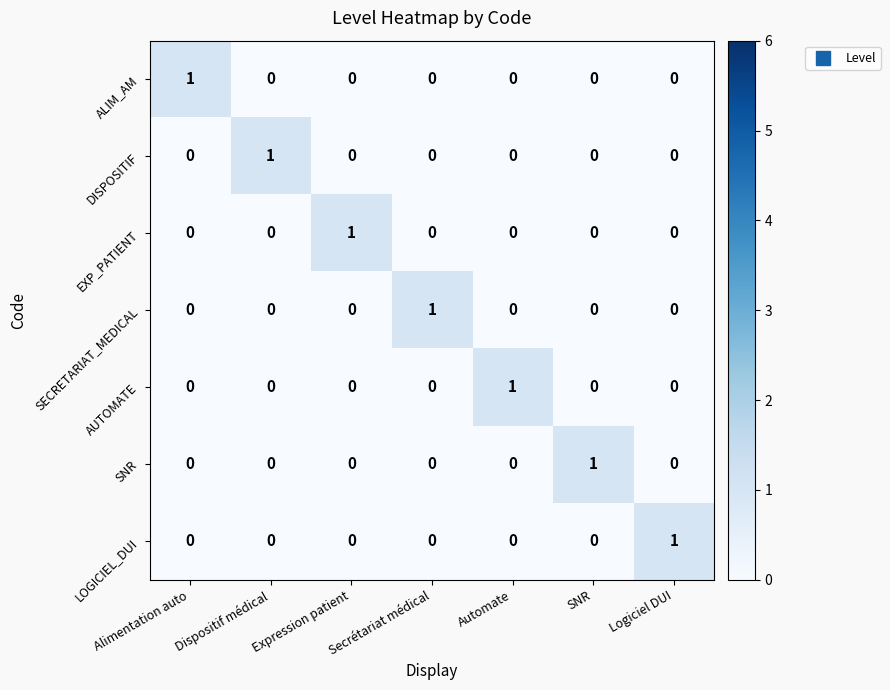

Count the ALIM_AM values in the range 0 to 1.

7